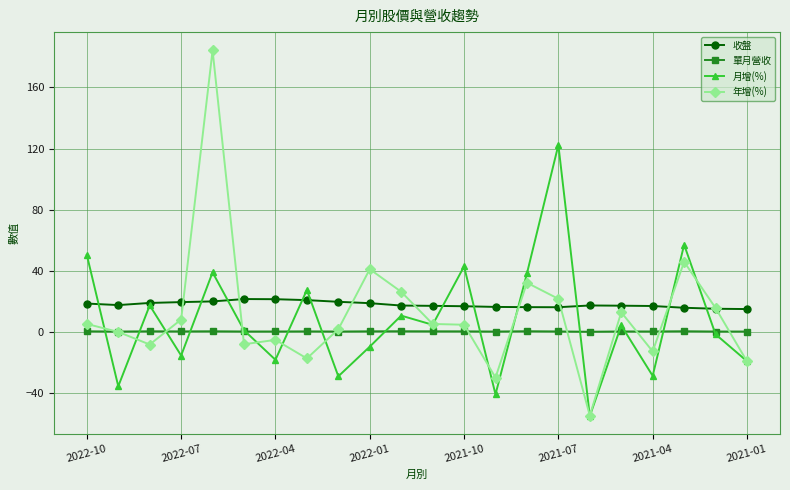

Rank the series by their maximum value, from highest to lowest.

年增(%), 月增(%), 收盤, 單月營收